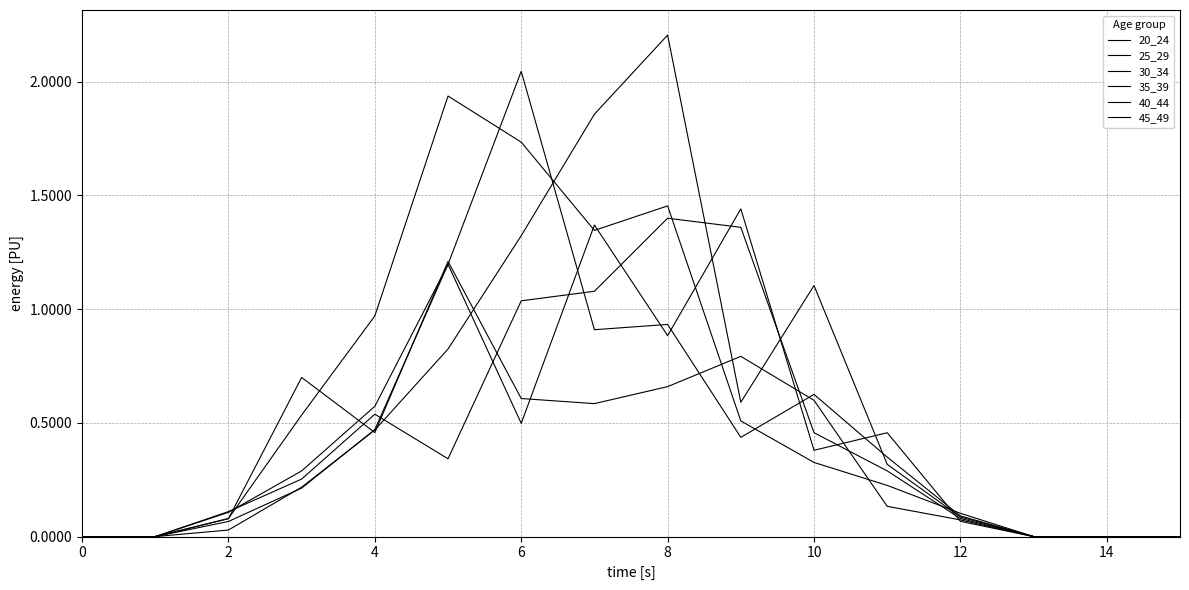

How many lines are shown in the chart?

6